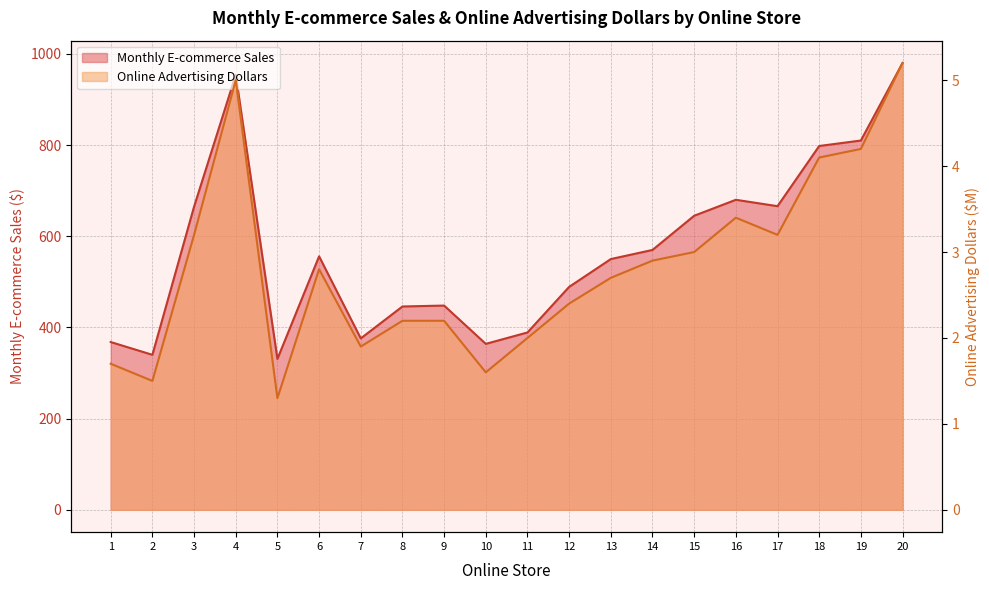

True or false: Monthly E-commerce Sales and Online Advertising Dollars intersect in this chart.

False